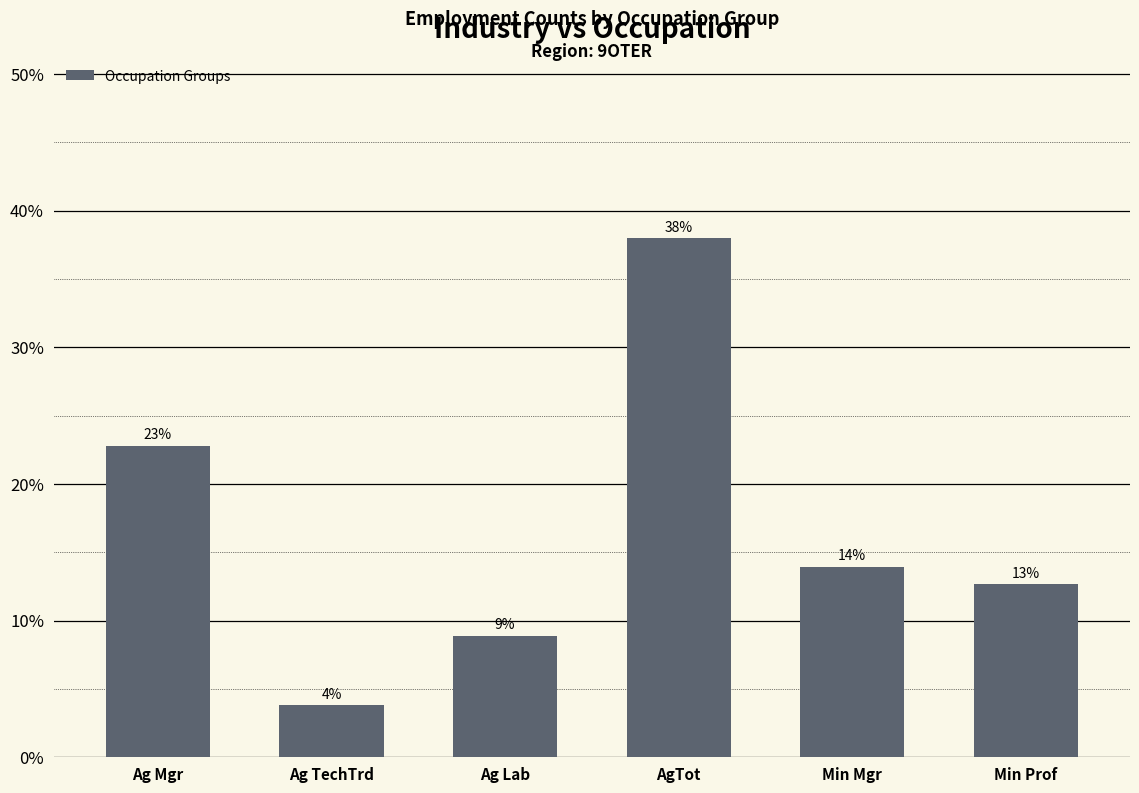

True or false: the data shows 19.7 at Min Prof.

False